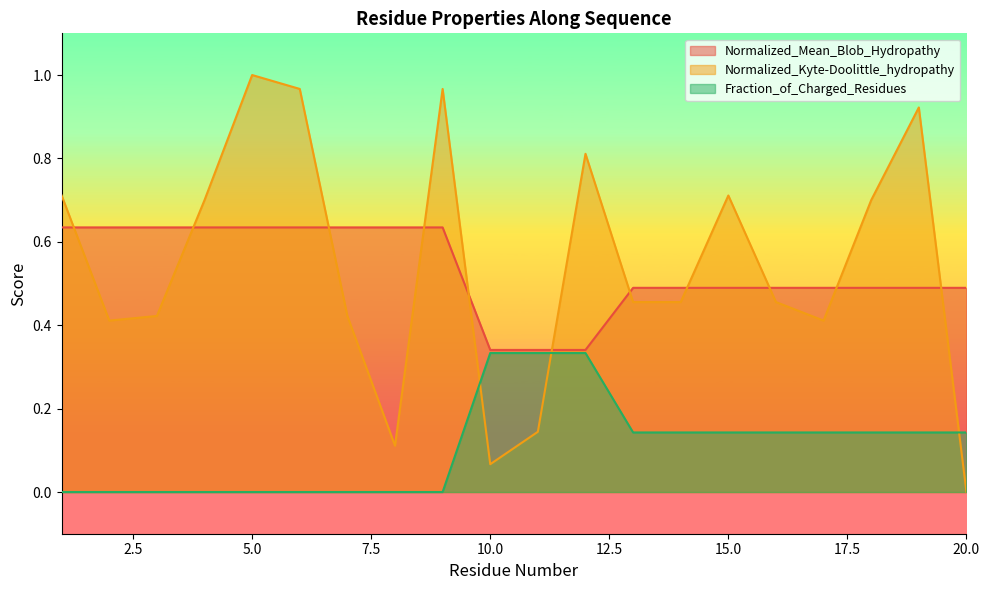

True or false: Normalized_Mean_Blob_Hydropathy has a value of 0.6 at 2.

True